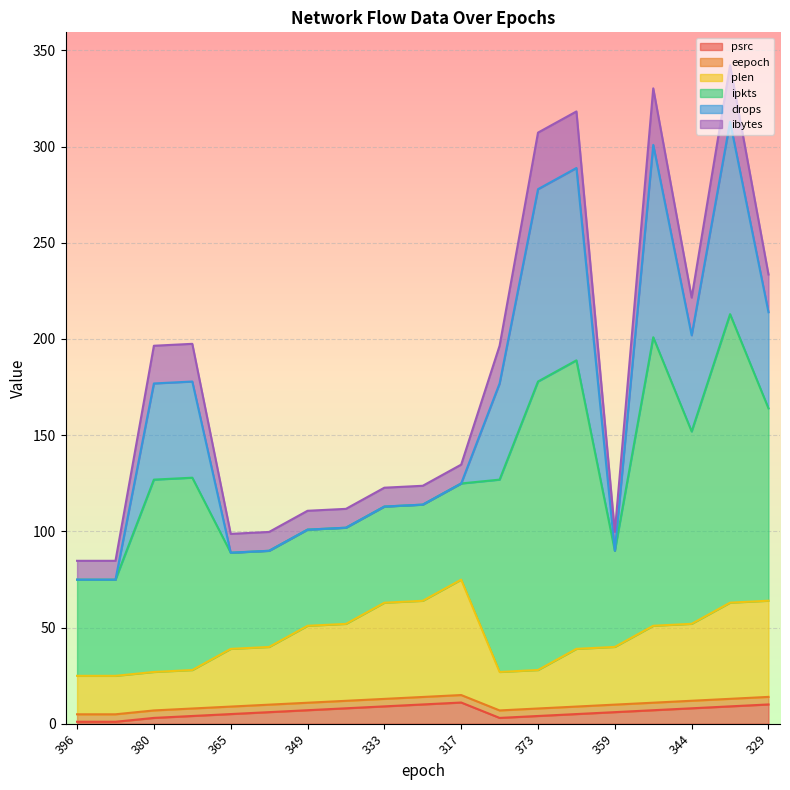

True or false: plen and ipkts cross at least once.

False